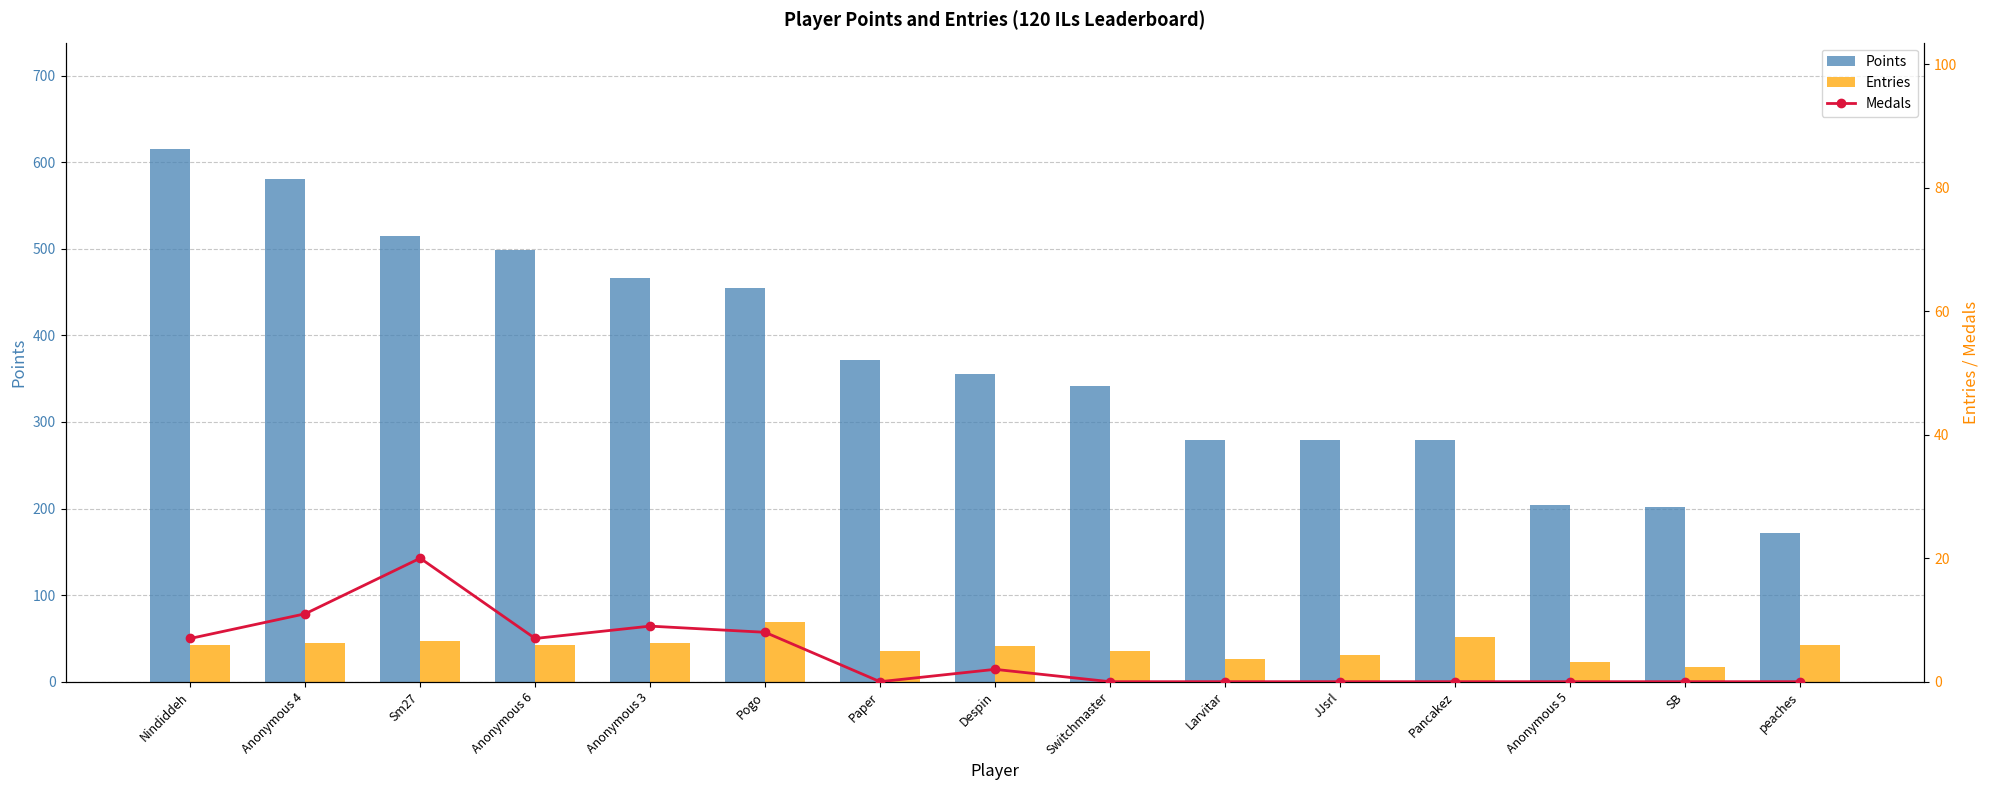

Count the number of categories in the chart.

15